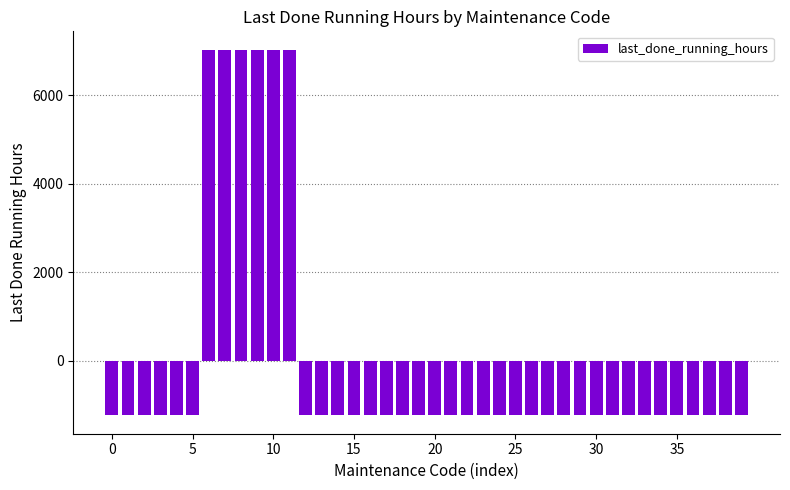

What is the maximum value shown in the chart?

7036.3